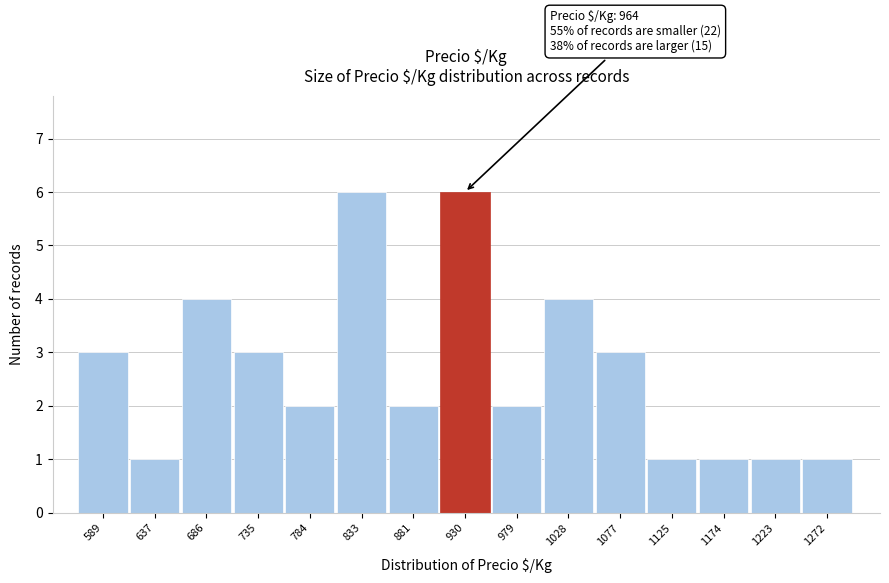

Reading left to right, list all the values displayed in this chart.

3	1	4	3	2	6	2	6	2	4	3	1	1	1	1